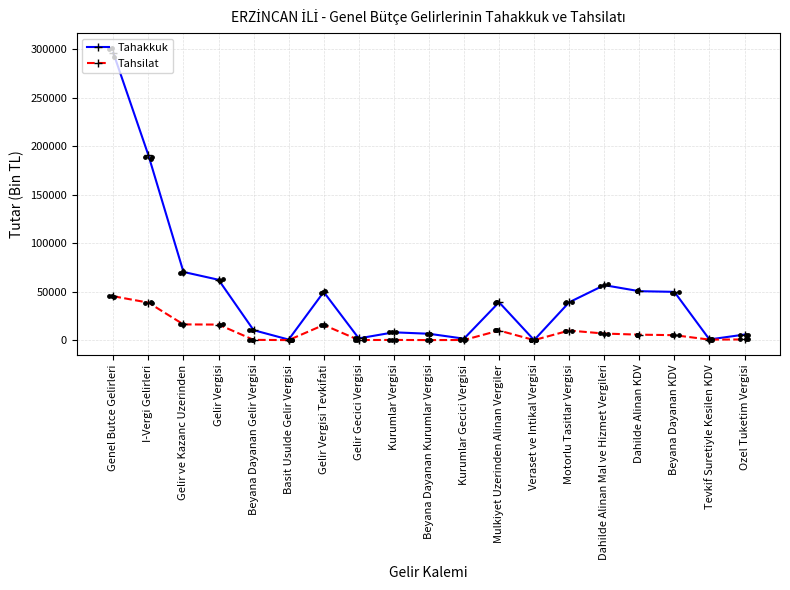

Which series has the largest total across all categories?

Tahakkuk